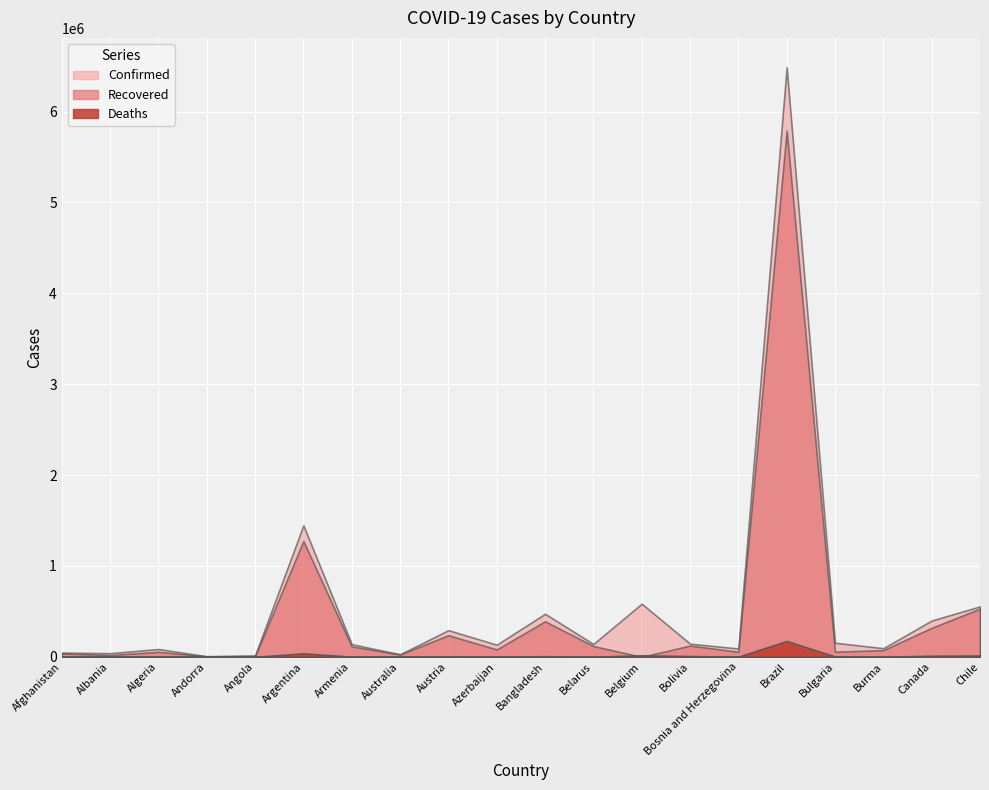

Which series has the widest spread of values?

Confirmed